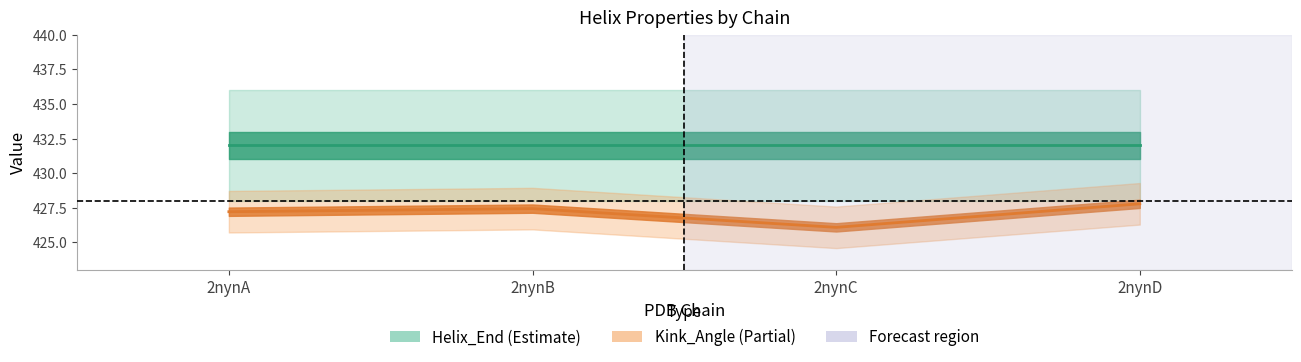

How many lines are shown in the chart?

3